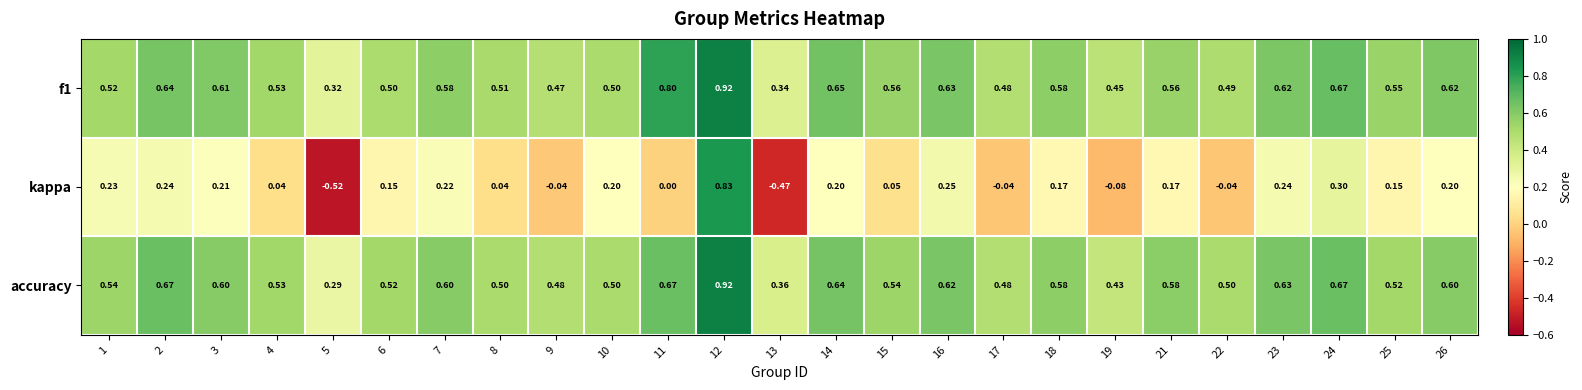

Which series has the widest spread of values?

kappa